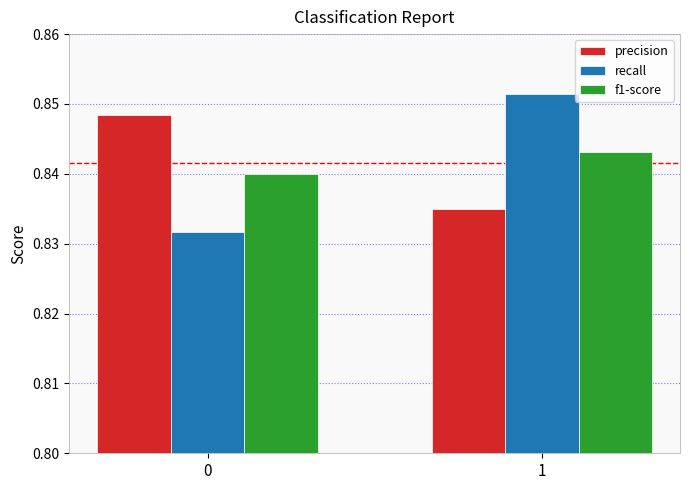

How many groups of bars are there?

2